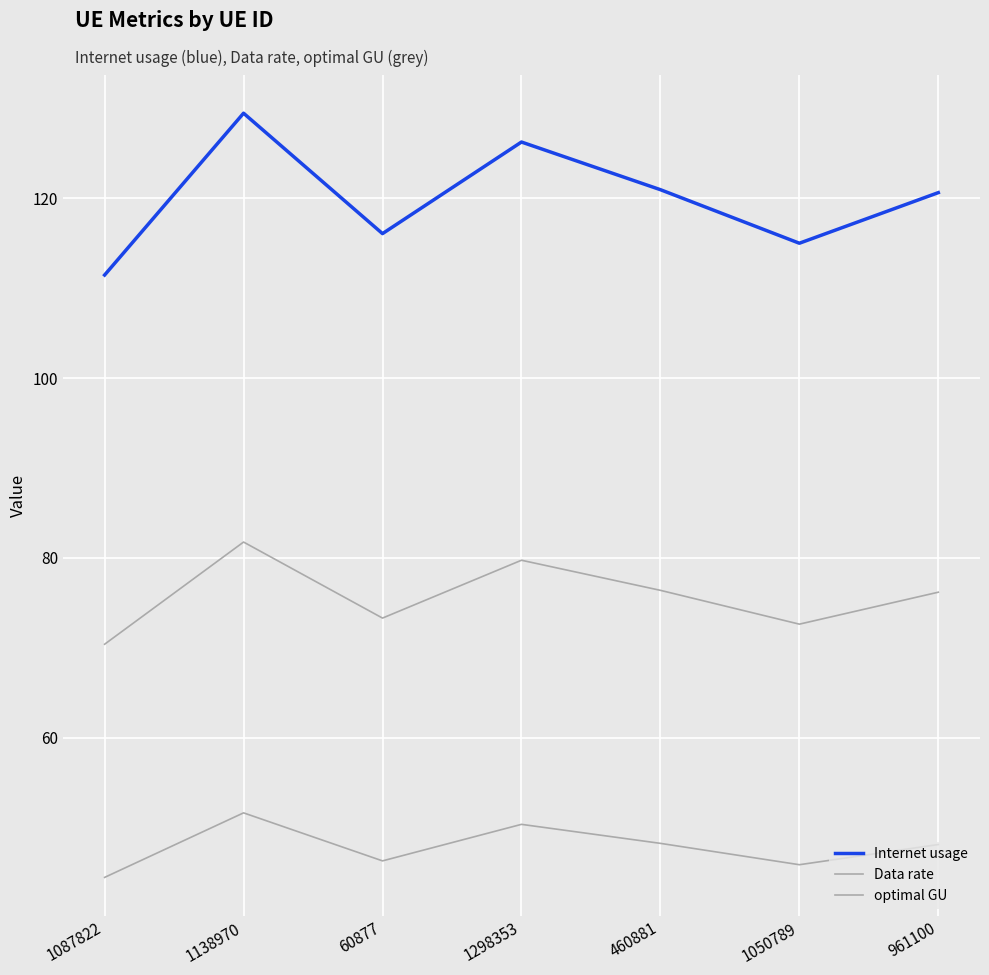

Which series changed the most between 1087822 and 460881?

Internet usage